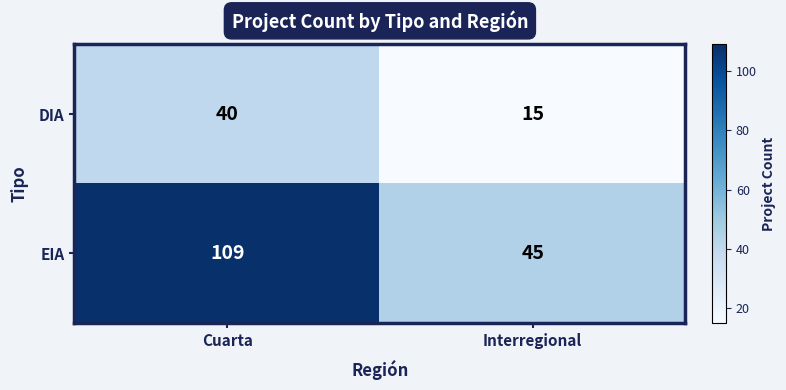

Which series has the largest total across all categories?

EIA